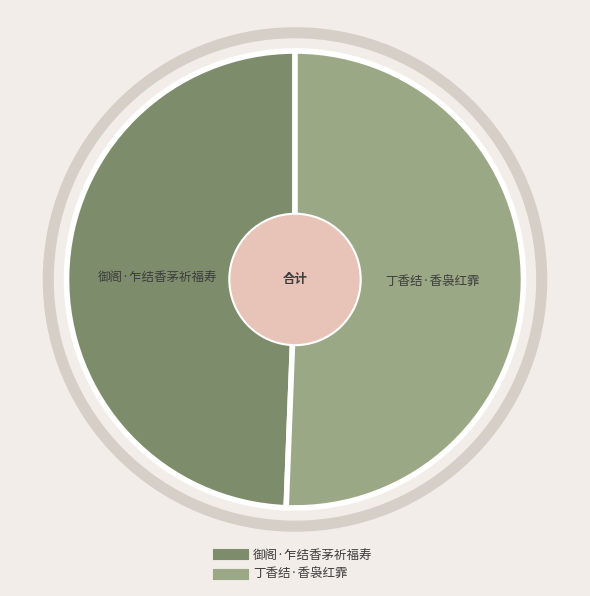

What is the largest slice in the pie chart?

丁香结·香袅红霏